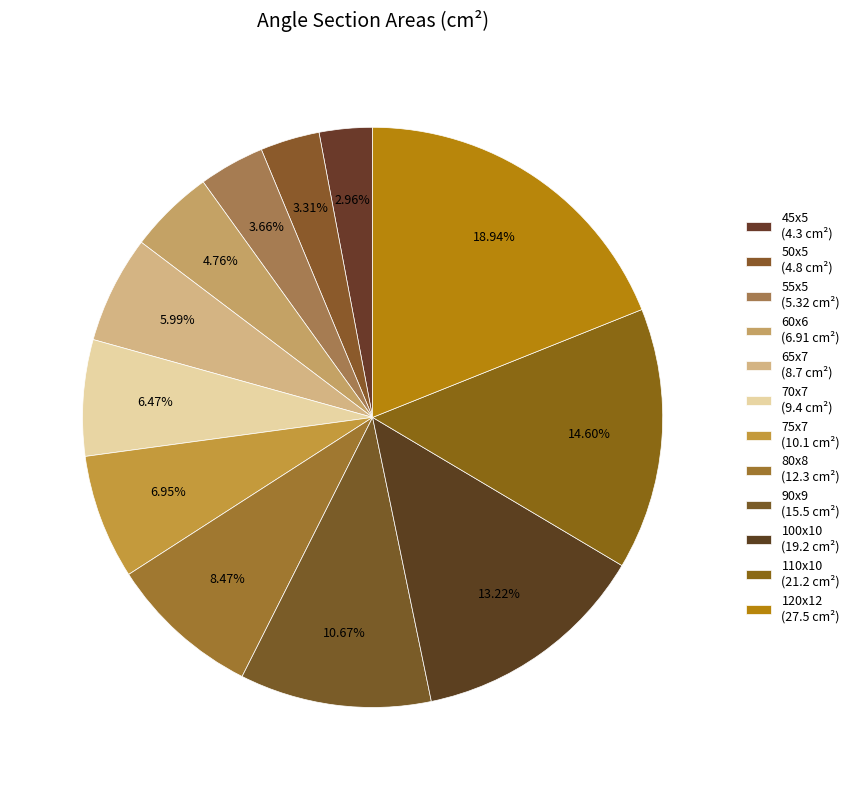

How many slices are in this pie chart?

12